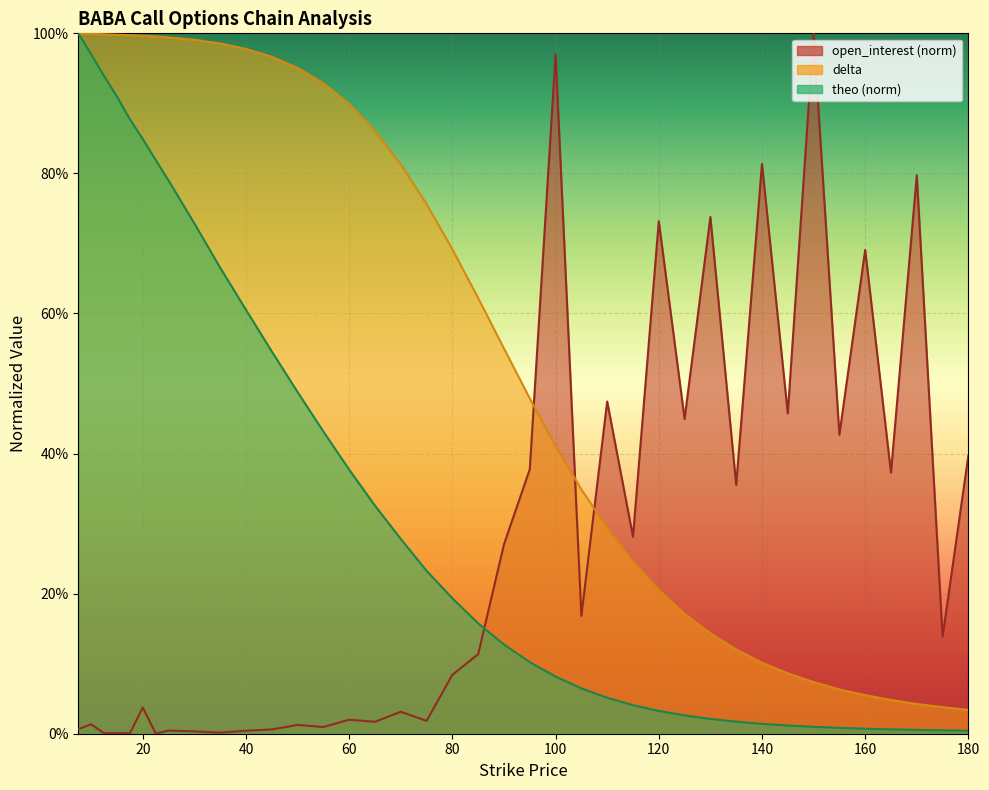

Which series has the largest total across all categories?

delta